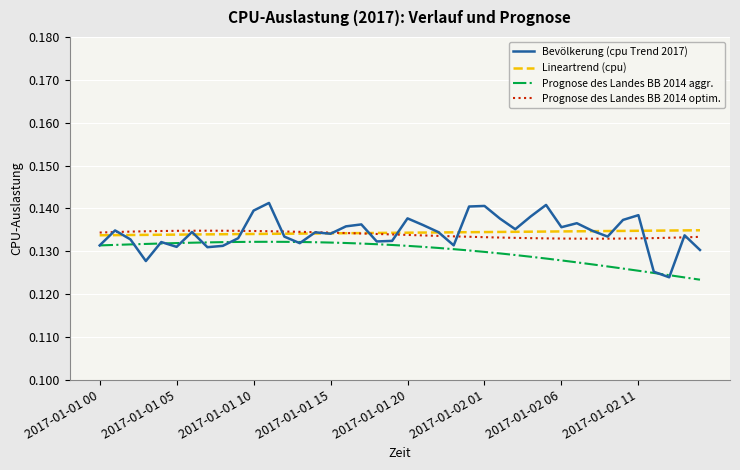

True or false: Lineartrend (cpu) and Prognose des Landes BB 2014 aggr. intersect in this chart.

False